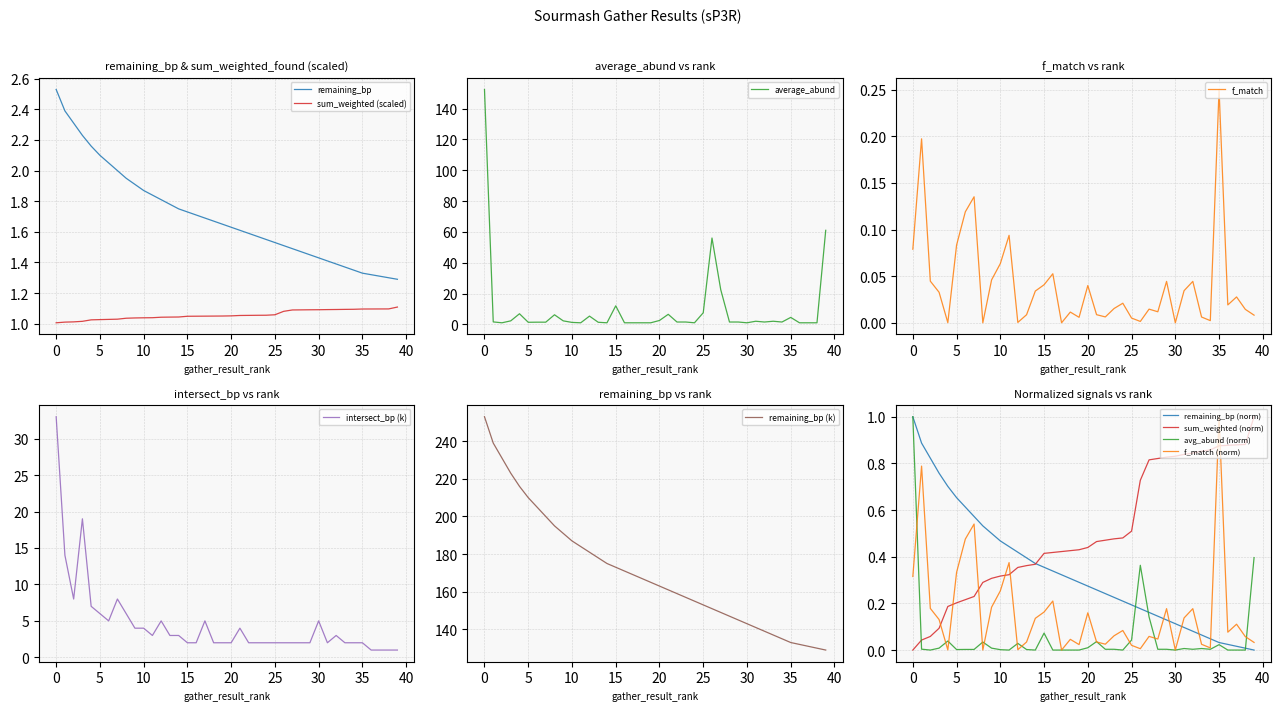

True or false: remaining_bp and sum_weighted_found intersect in this chart.

False